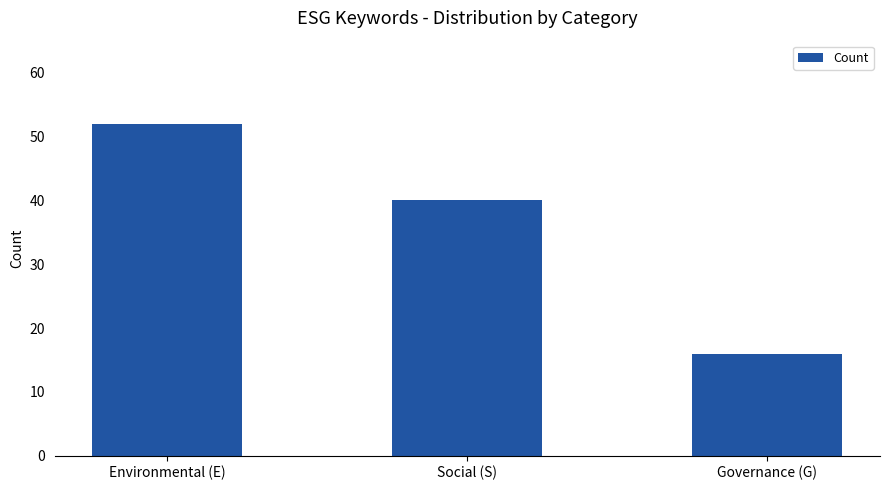

Reading left to right, transcribe all the data shown in this chart.

52	40	16